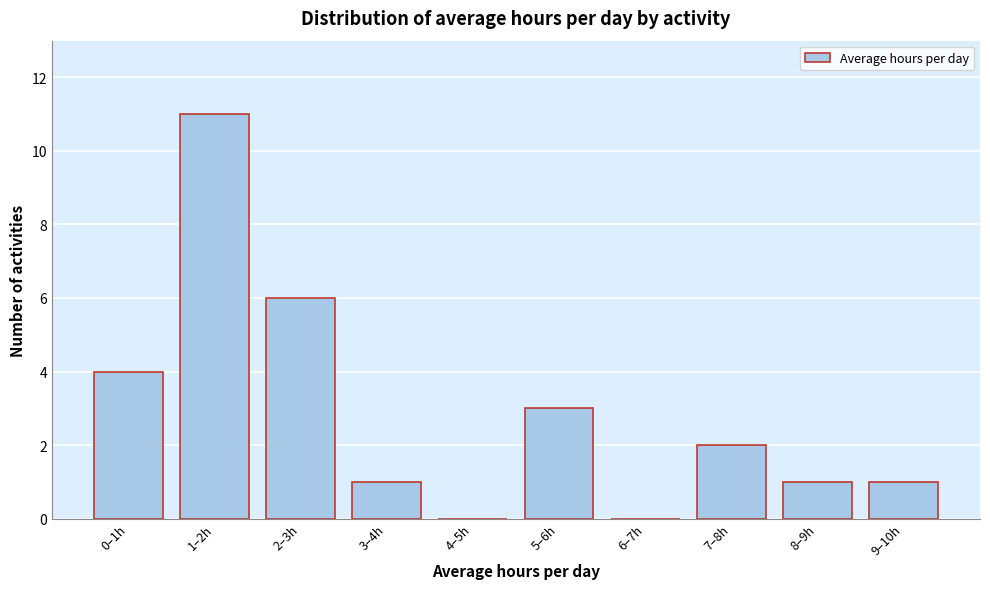

Reading left to right, extract all data points from this chart.

0–1h=4	1–2h=11	2–3h=6	3–4h=1	4–5h=0	5–6h=3	6–7h=0	7–8h=2	8–9h=1	9–10h=1